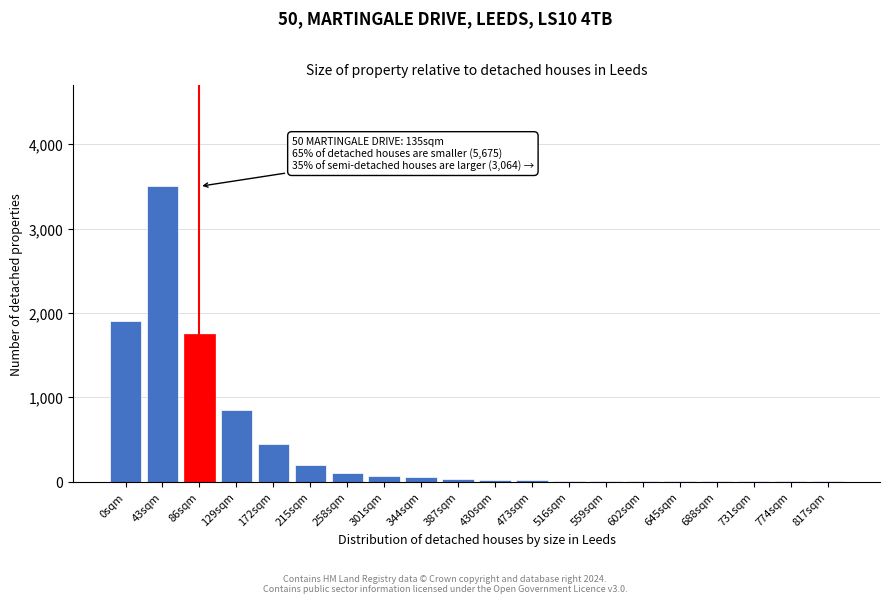

At which category does the chart reach its peak across all series?

43sqm